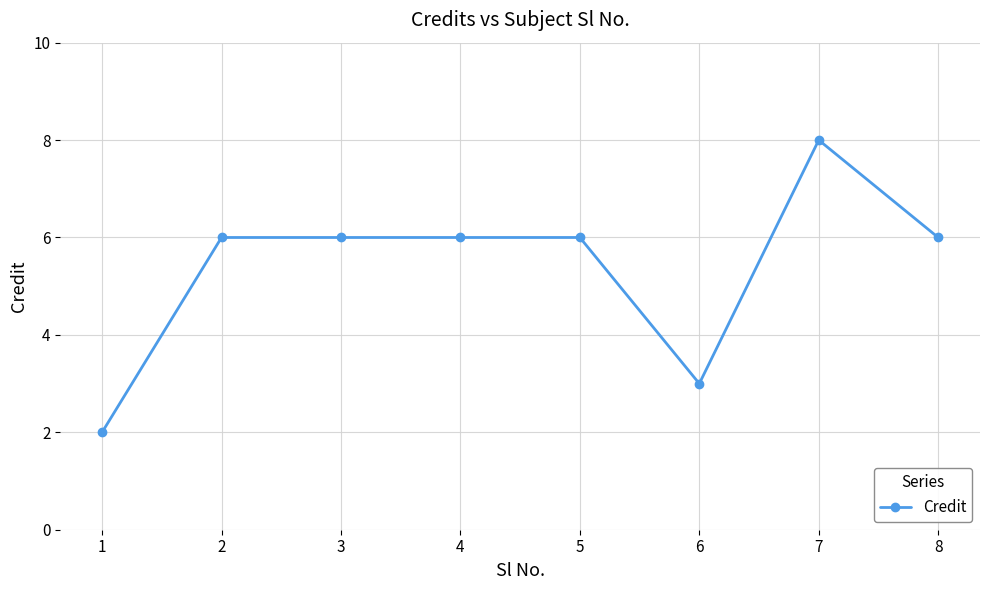

What is the sum of all values?

43